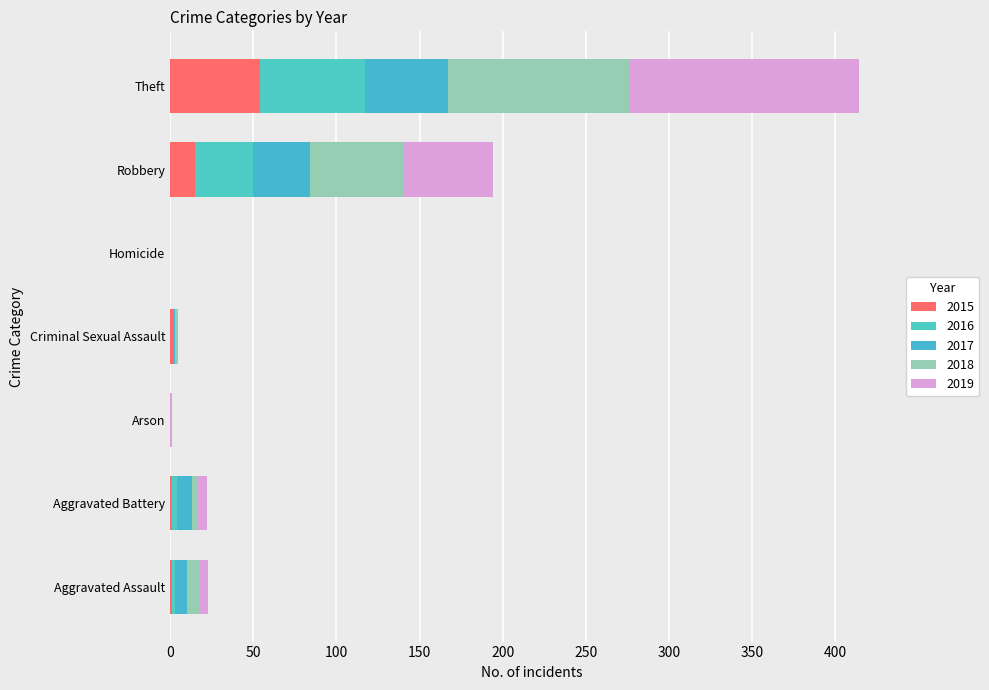

Reading right to left, what are all the values shown in this chart?

2015: Theft=54	Robbery=15	Homicide=0	Criminal Sexual Assault=2	Arson=0	Aggravated Battery=1	Aggravated Assault=1
2016: Theft=63	Robbery=35	Homicide=0	Criminal Sexual Assault=0	Arson=0	Aggravated Battery=3	Aggravated Assault=2
2017: Theft=50	Robbery=34	Homicide=0	Criminal Sexual Assault=1	Arson=0	Aggravated Battery=9	Aggravated Assault=7
2018: Theft=109	Robbery=56	Homicide=0	Criminal Sexual Assault=1	Arson=0	Aggravated Battery=4	Aggravated Assault=8
2019: Theft=138	Robbery=54	Homicide=0	Criminal Sexual Assault=1	Arson=1	Aggravated Battery=5	Aggravated Assault=5